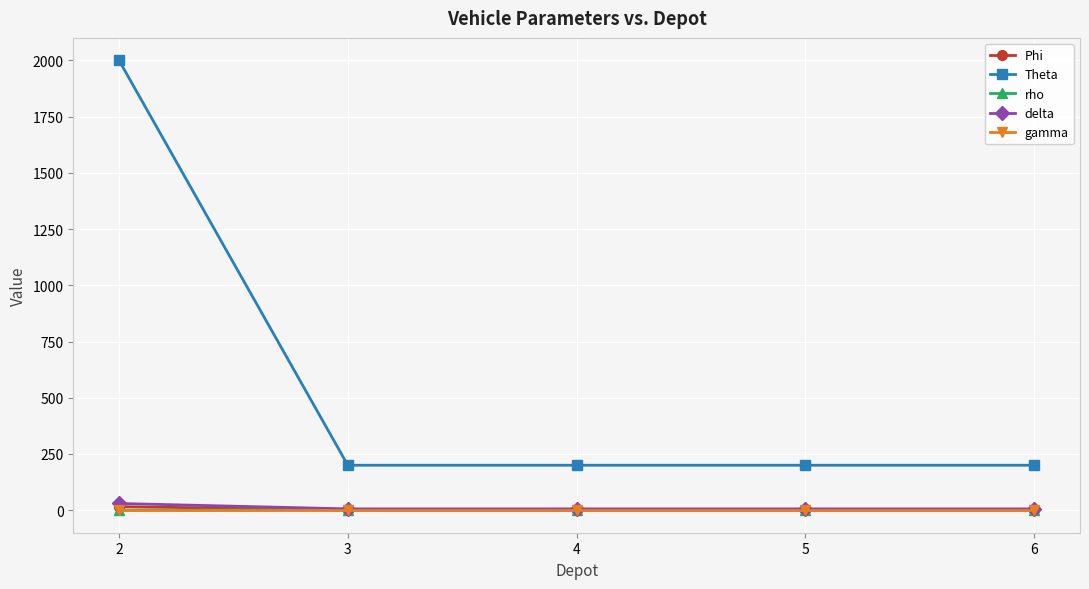

Which series has the largest range (max minus min)?

Theta